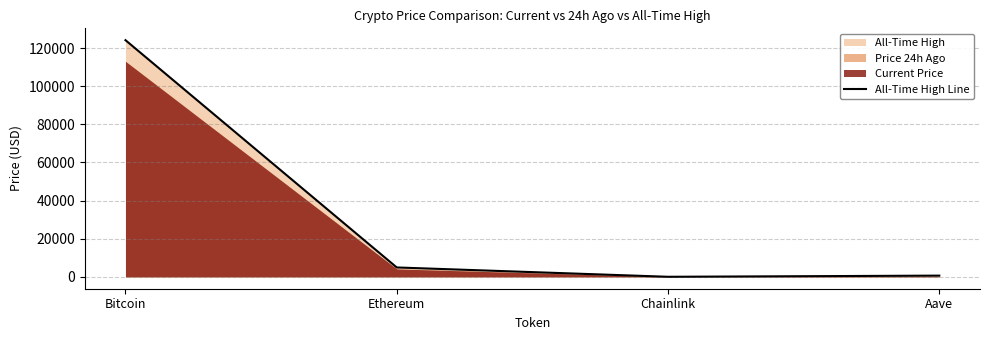

At which label is the value closest to 62090?

Ethereum